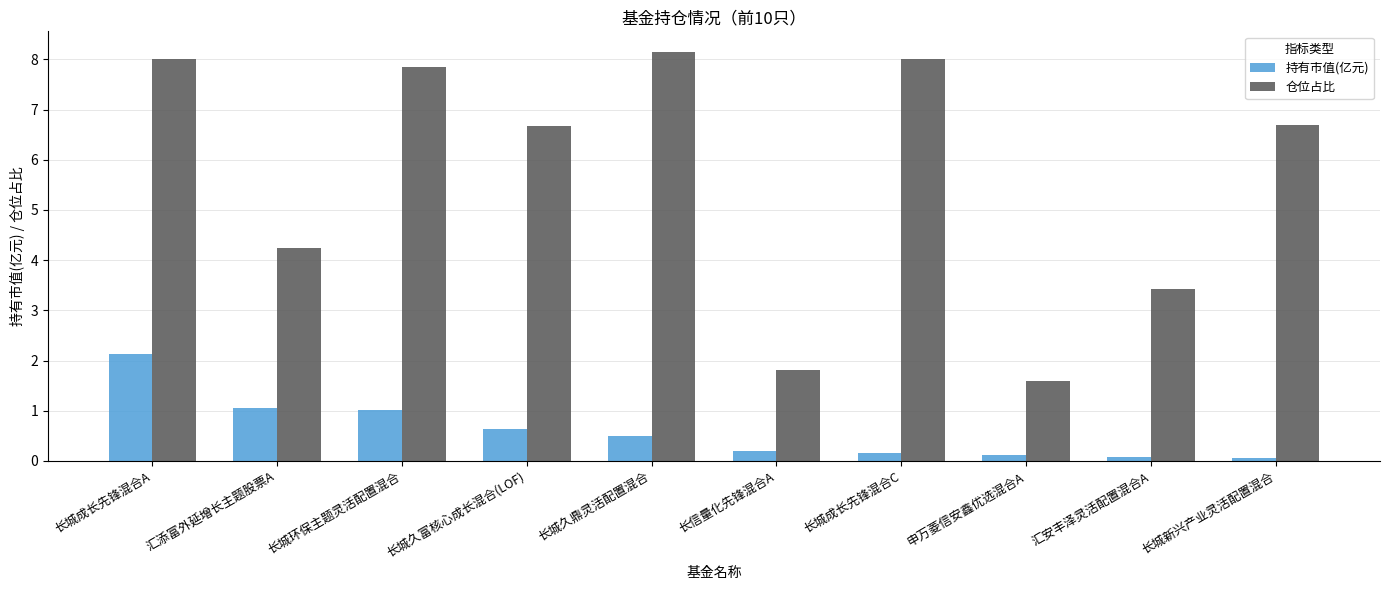

What value does the 仓位占比 series have at 长城久鼎灵活配置混合?

8.2